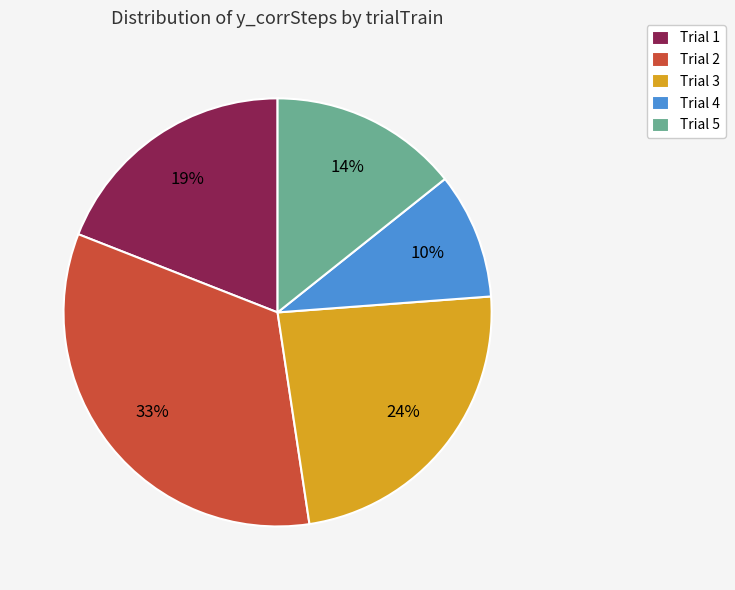

Approximately how many times larger is the value at Trial 4 compared to Trial 5?

0.7